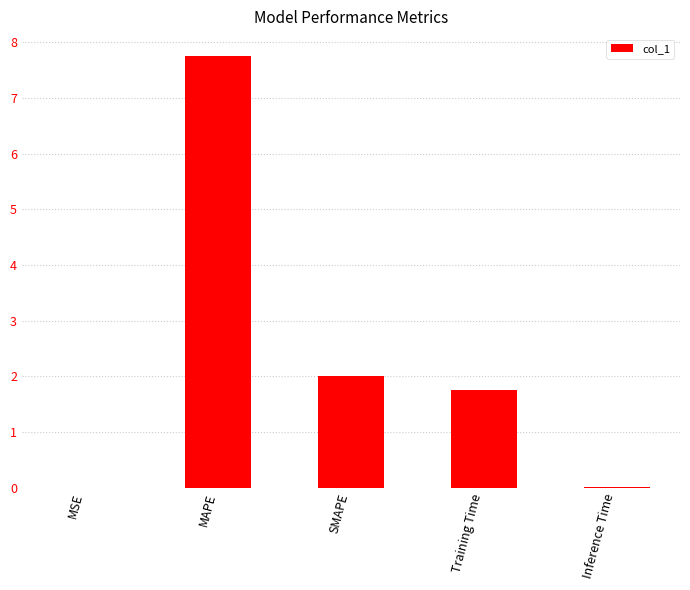

What is the sum of all values?

11.5